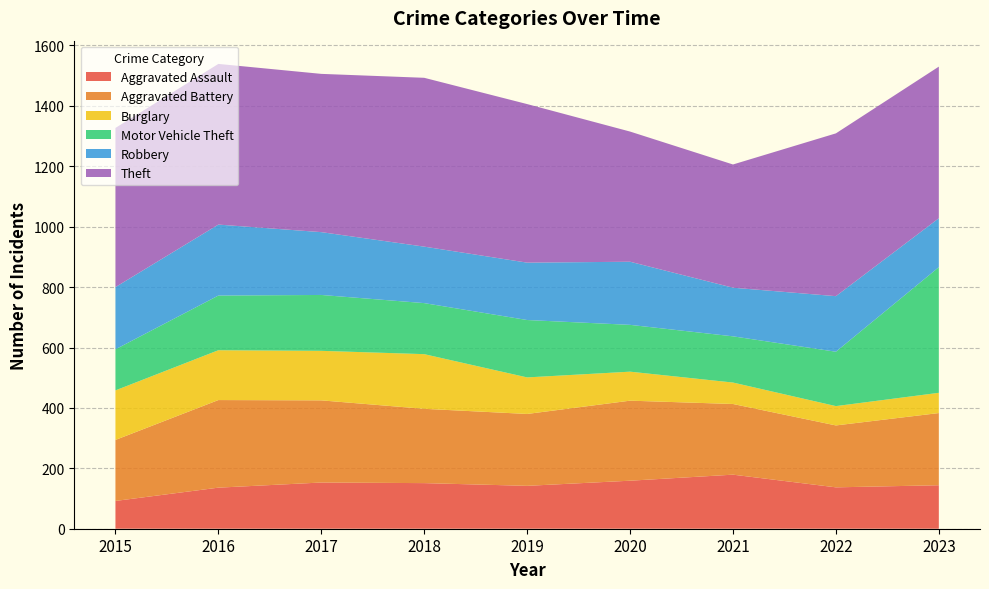

Reading right to left, extract all data points from this chart.

Aggravated Assault: 2023=144	2022=137	2021=179	2020=159	2019=142	2018=151	2017=153	2016=136	2015=92
Aggravated Battery: 2023=239	2022=205	2021=234	2020=265	2019=238	2018=246	2017=272	2016=290	2015=202
Burglary: 2023=67	2022=64	2021=71	2020=96	2019=121	2018=181	2017=164	2016=165	2015=164
Motor Vehicle Theft: 2023=416	2022=180	2021=153	2020=155	2019=190	2018=169	2017=185	2016=181	2015=136
Robbery: 2023=162	2022=184	2021=161	2020=209	2019=190	2018=187	2017=208	2016=235	2015=206
Theft: 2023=502	2022=539	2021=408	2020=431	2019=525	2018=559	2017=524	2016=532	2015=527